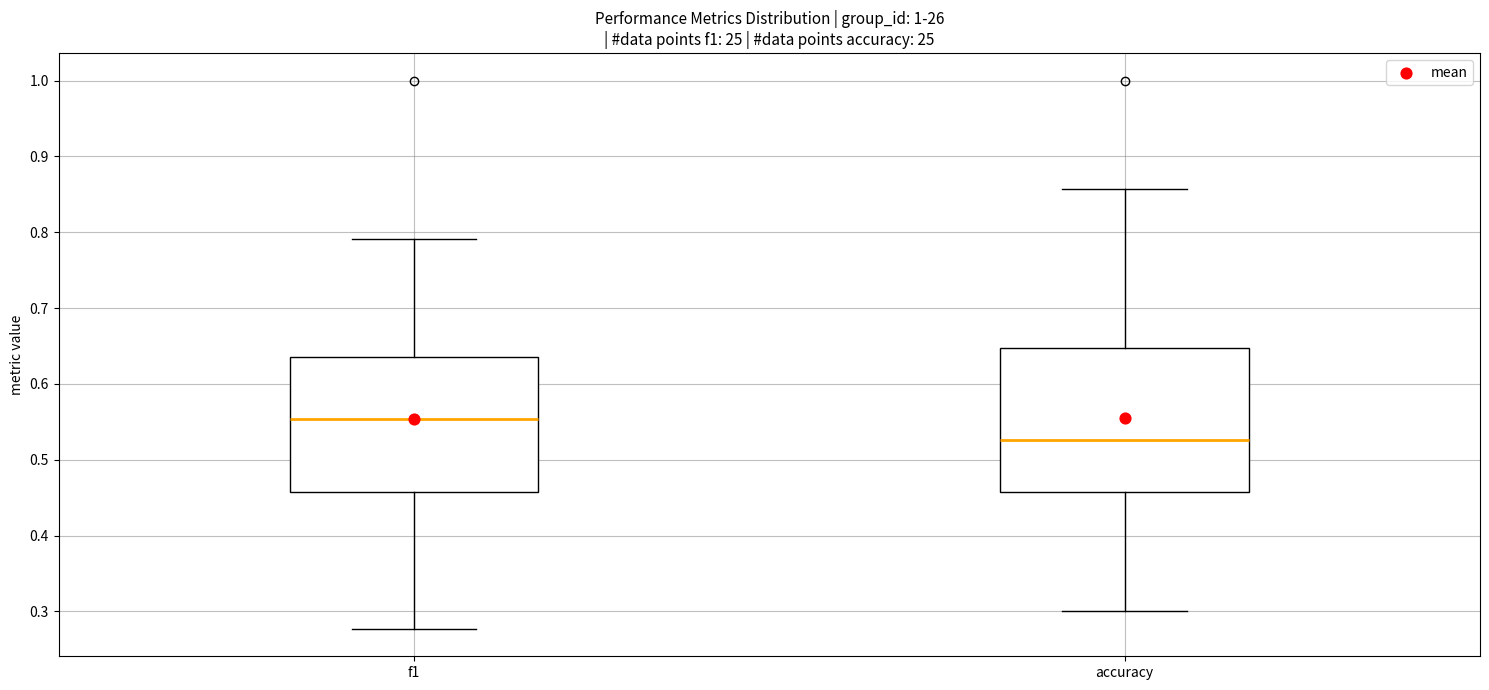

Which box's median line is the highest?

f1